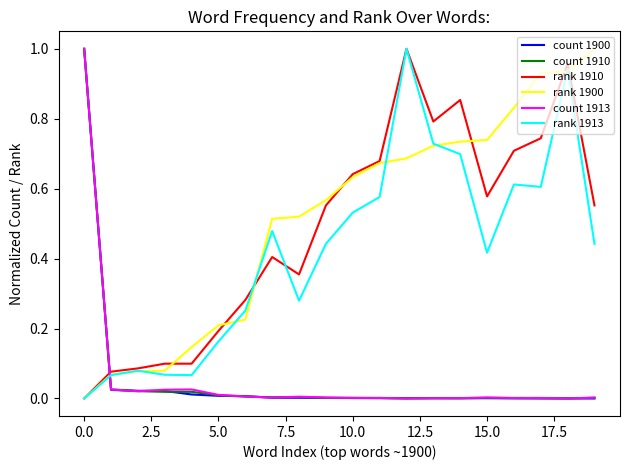

How many lines are shown in the chart?

6